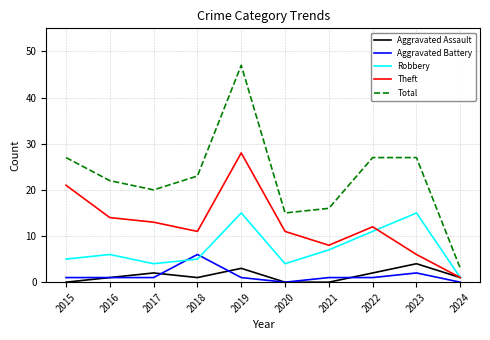

What is the maximum value for Robbery?

15